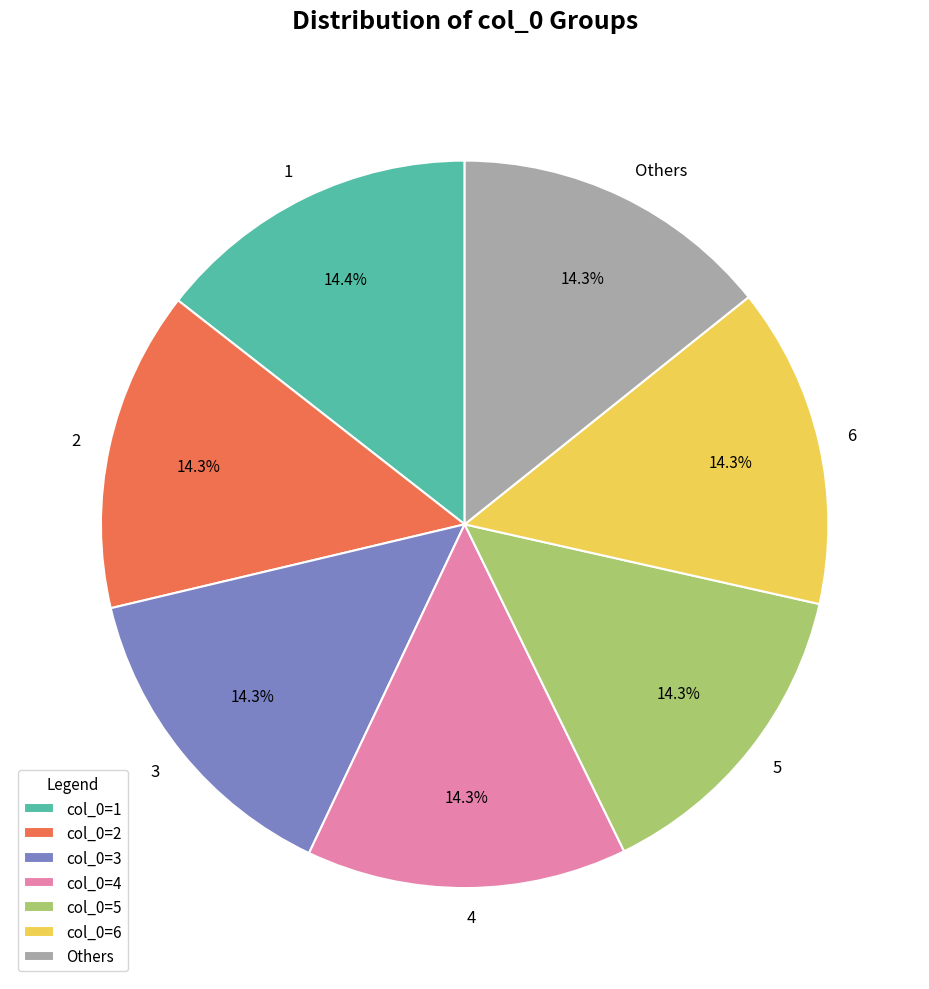

Is the sum of 6 and 5 greater than half?

No